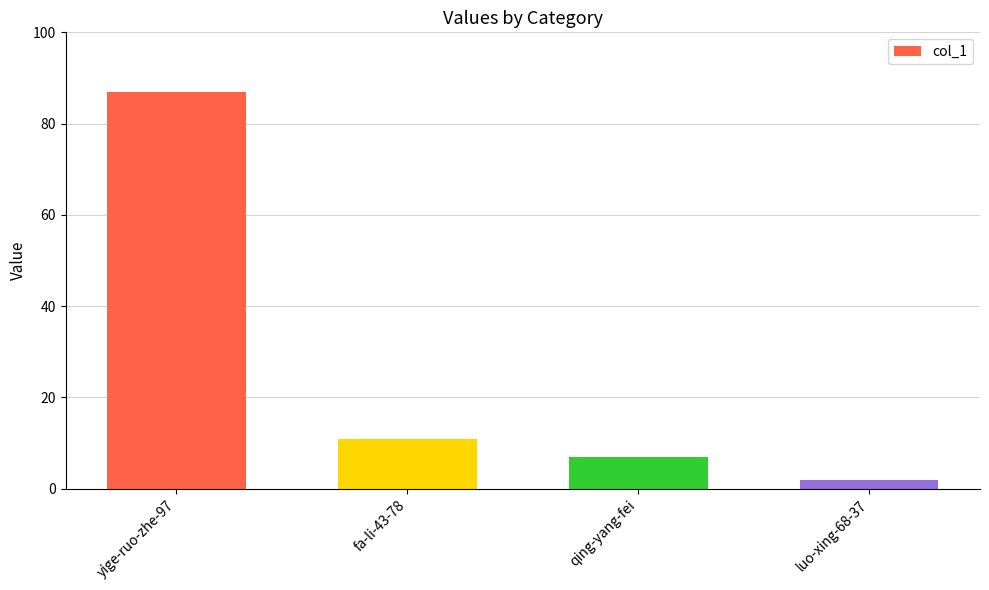

How many categories are shown in the chart?

4